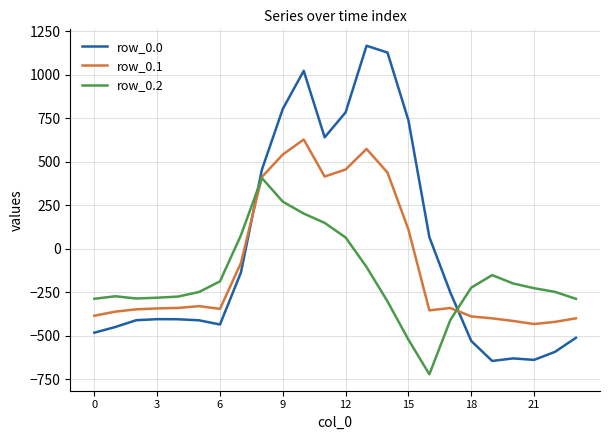

How many lines are shown in the chart?

3